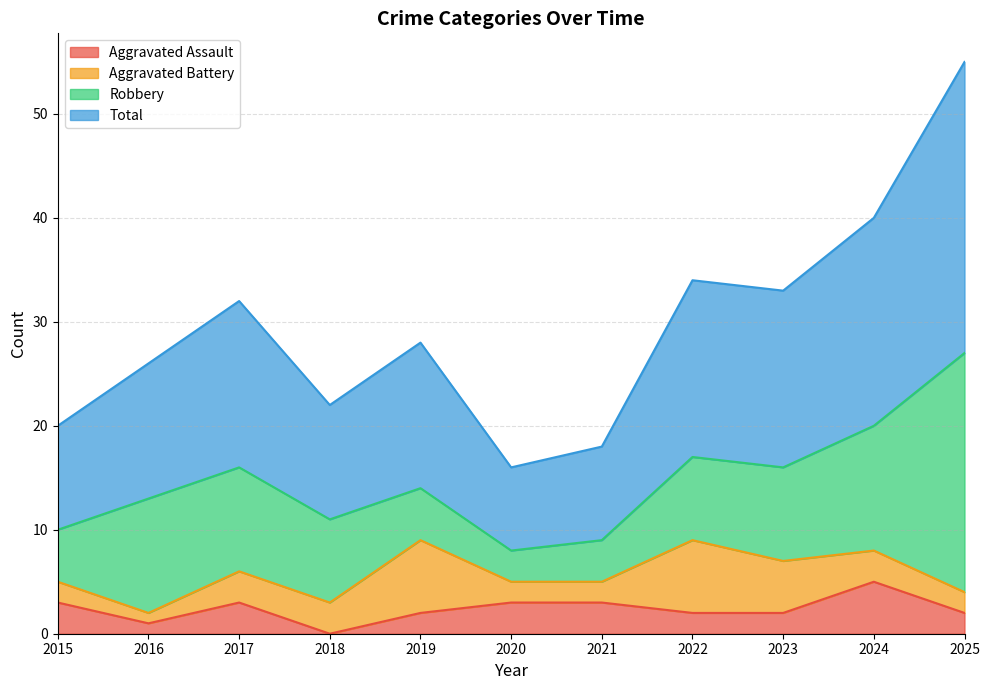

What is the average value of the Aggravated Assault series?

2